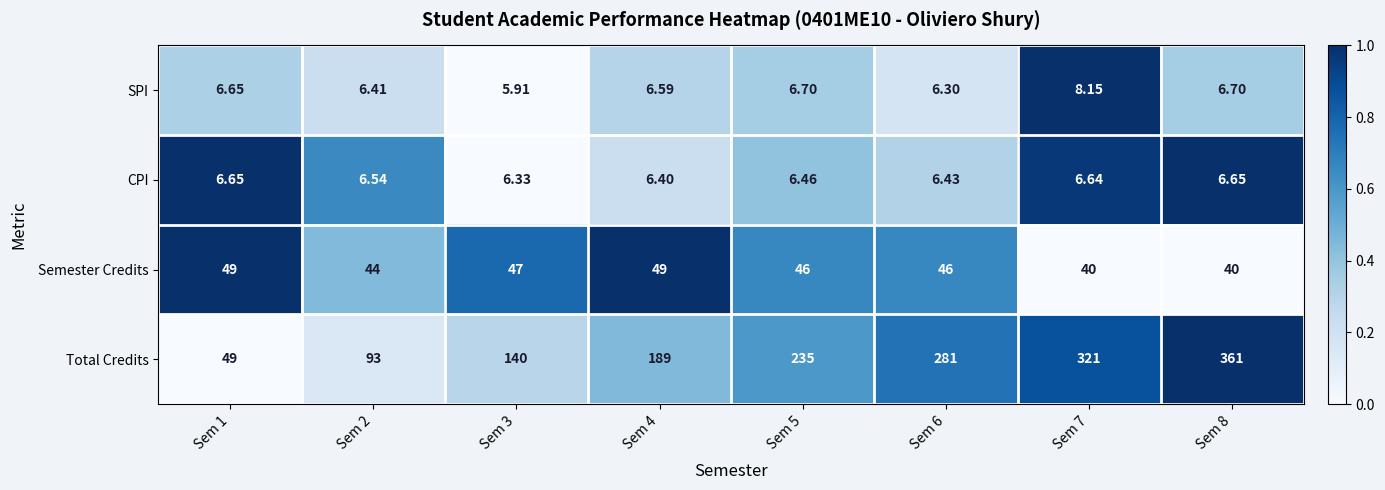

Rank the series by their maximum value, from lowest to highest.

CPI, SPI, Semester Credits, Total Credits